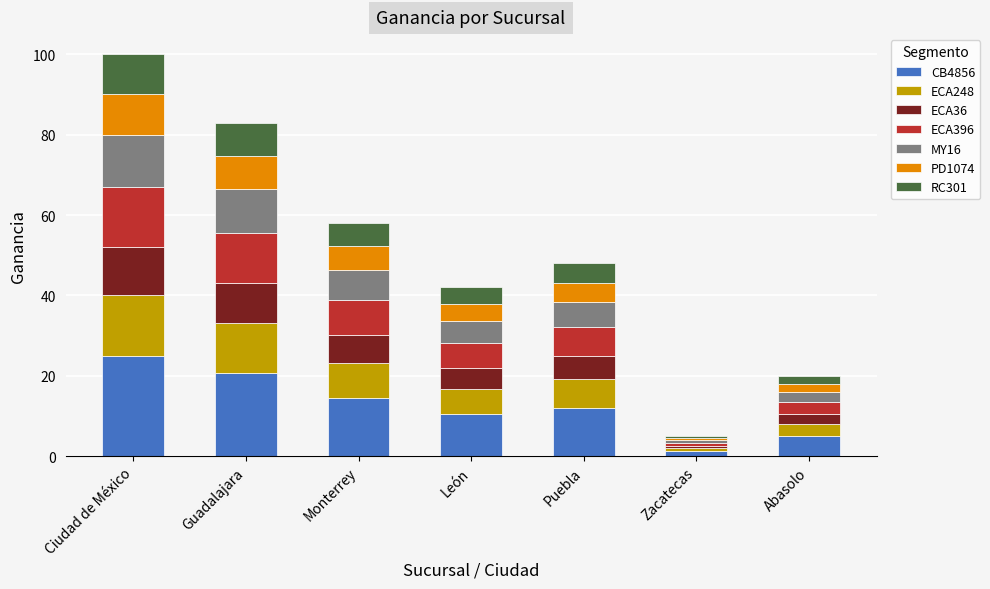

What is the approximate value of CB4856 at León?

10.5